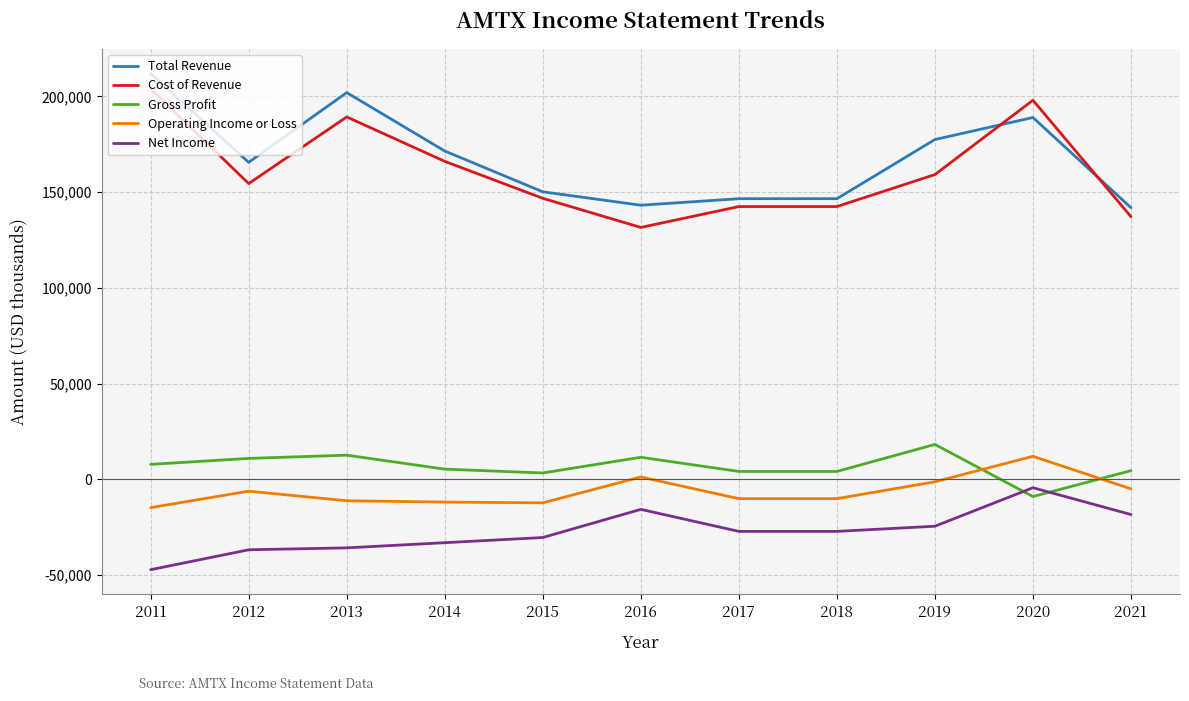

Is the value of Total Revenue at 2021 greater than the value of Operating Income or Loss at 2014?

Yes